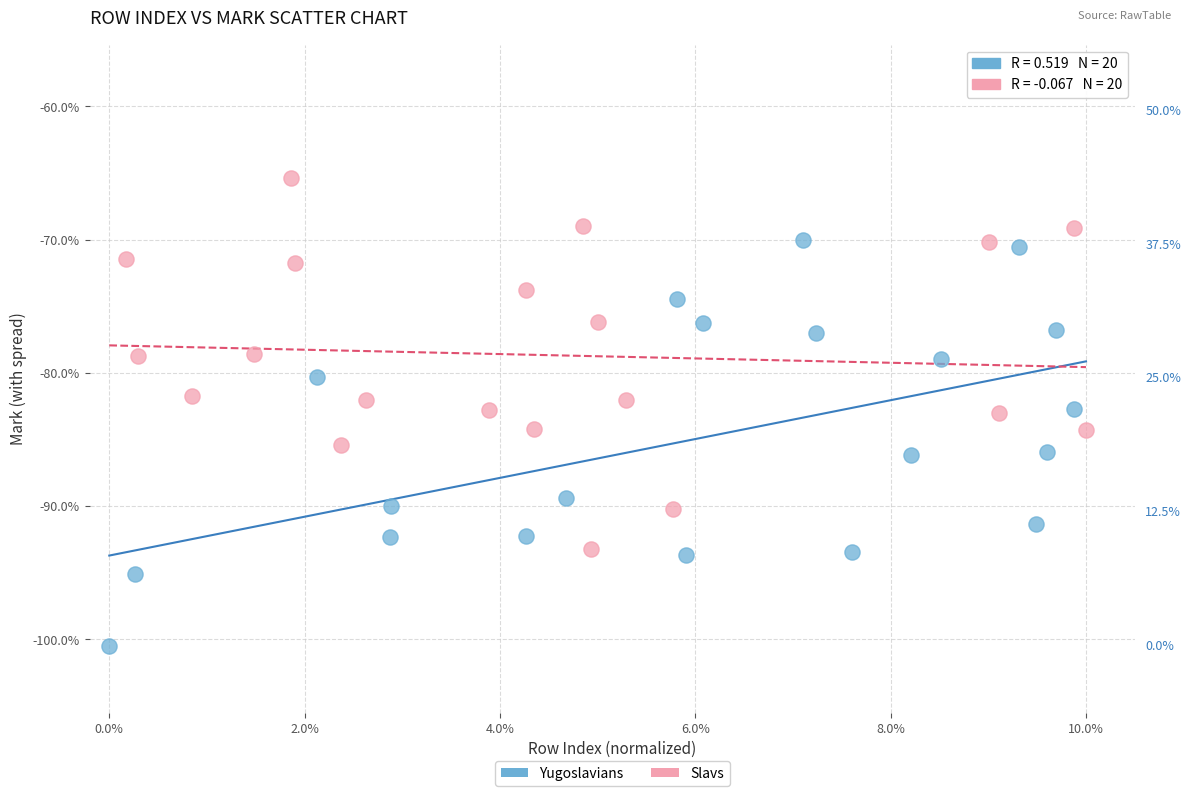

Which series has the largest Y range (max minus min)?

Yugoslavians